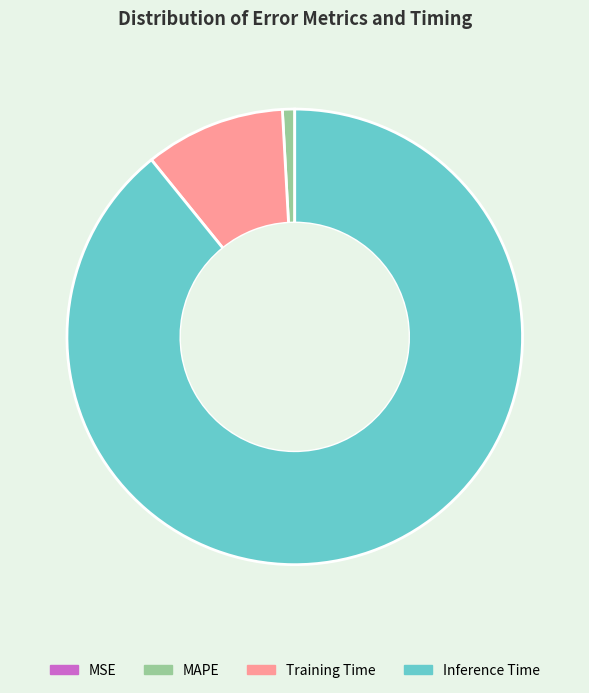

Between Inference Time and MAPE, which is larger?

Inference Time